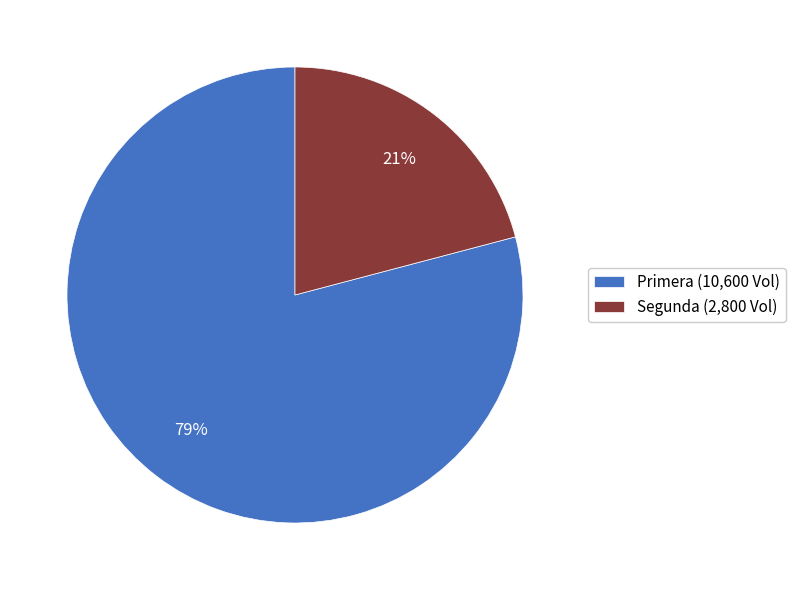

Which slice is the smallest?

Segunda